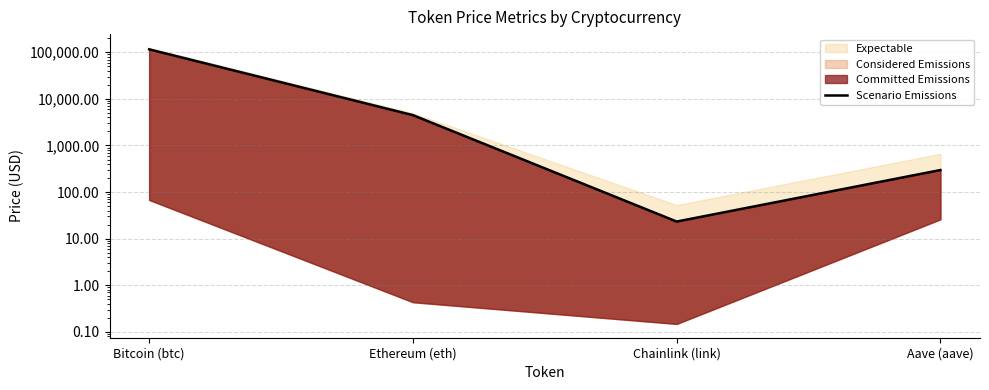

Which category has the highest value across all series?

Bitcoin (btc)